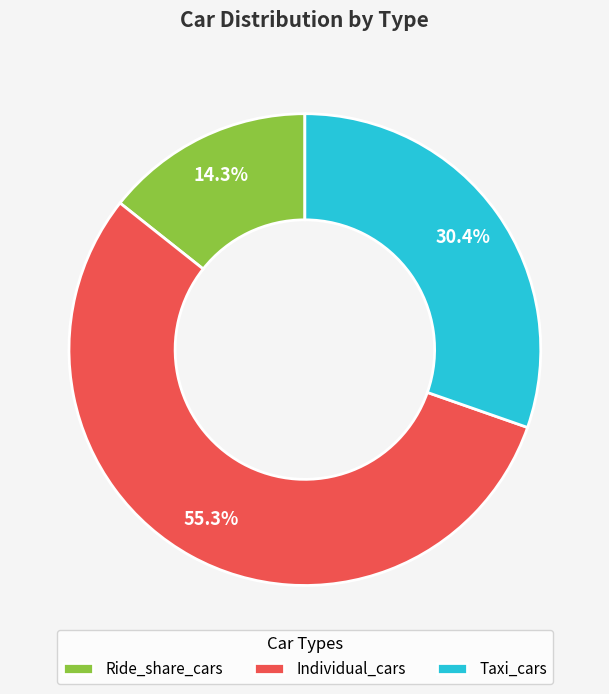

To the nearest percent, what is the average slice percentage?

33%